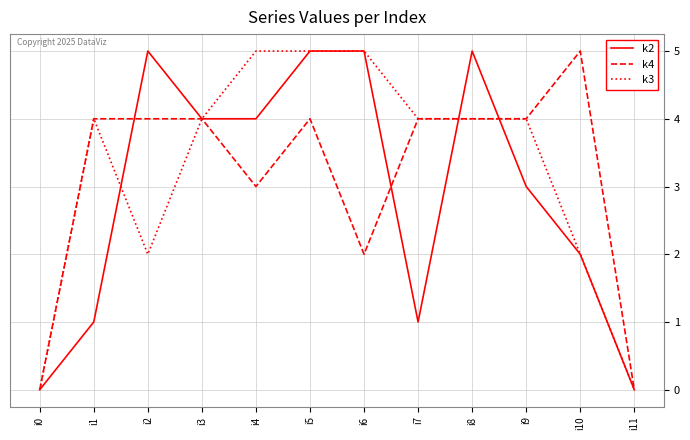

What is the sum of the k4 values at i8 and i4?

7